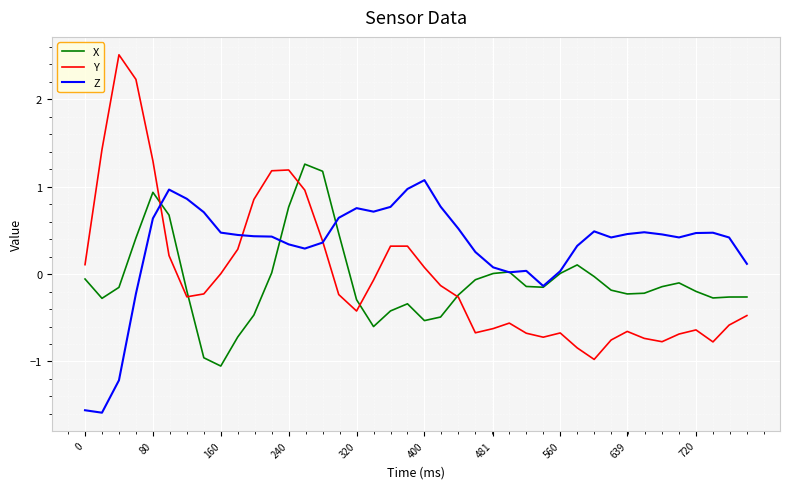

What is the difference between the maximum and second lowest values in the Y series?

3.4